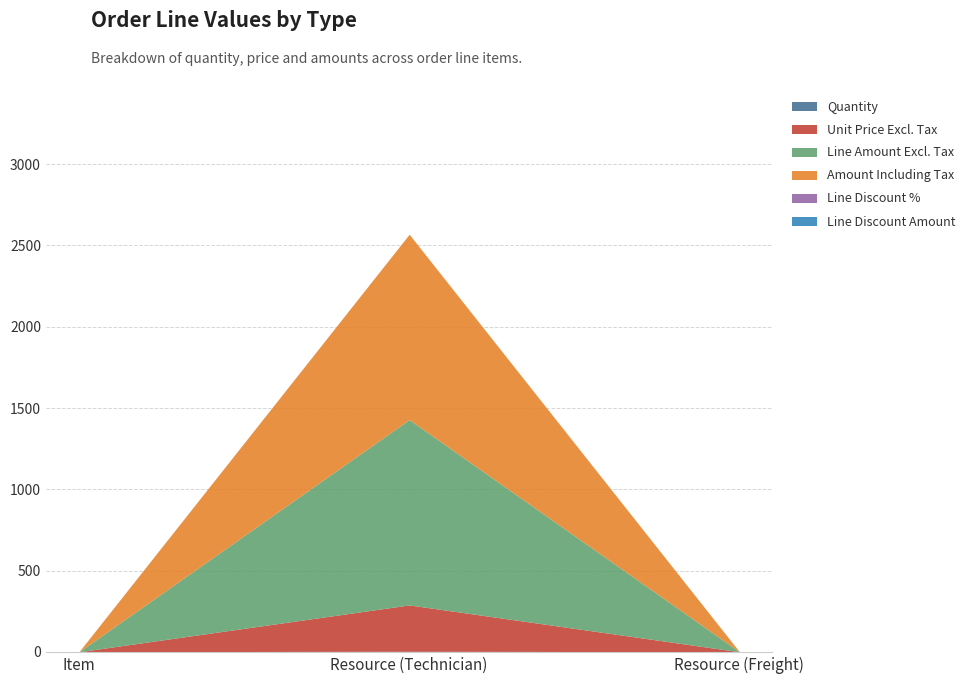

Which has a higher value, Resource (Freight) or Resource (Technician)?

Resource (Technician)